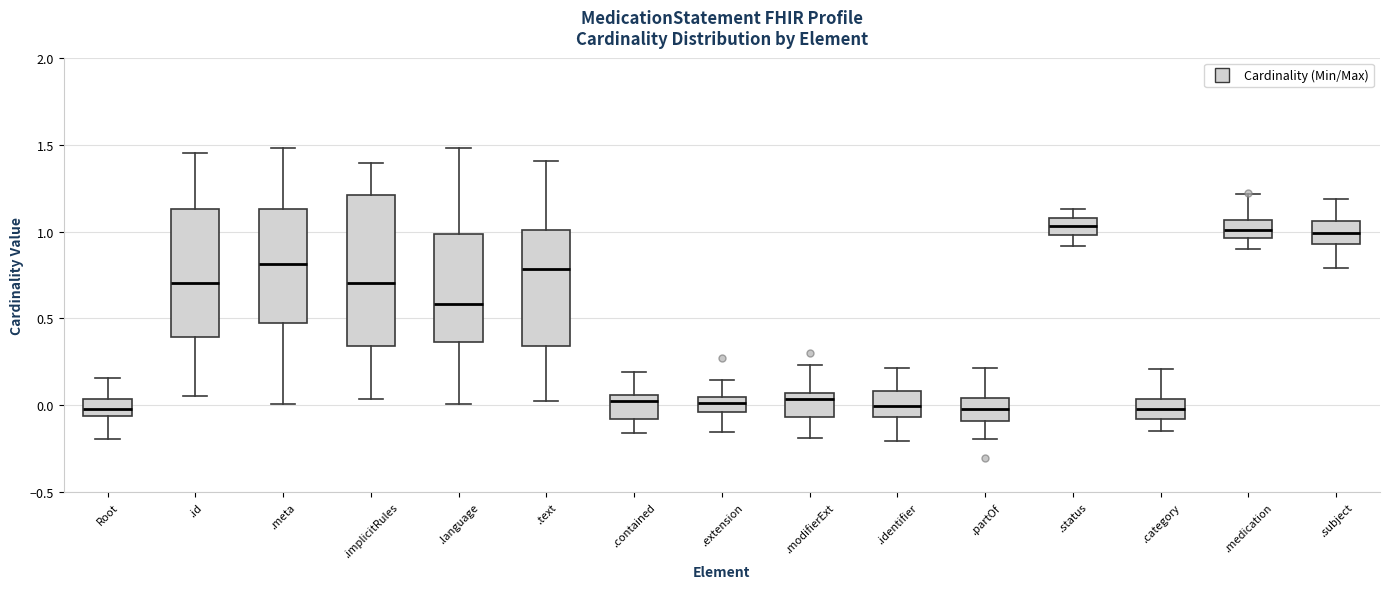

Which box is the tallest, from its lower edge to its upper edge?

.implicitRules